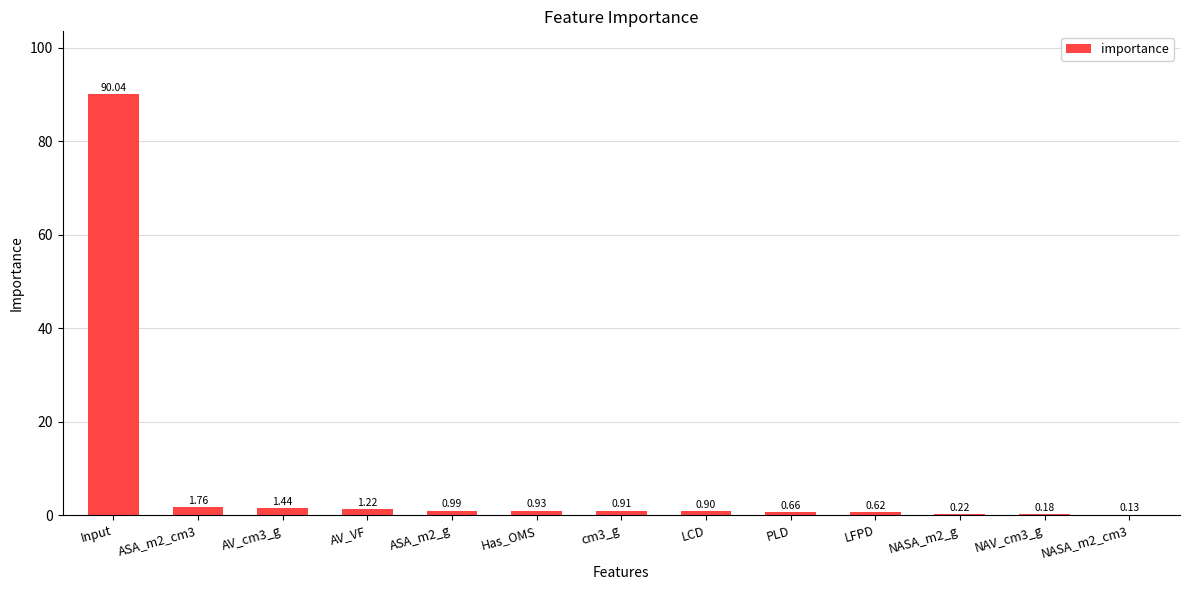

Between NAV_cm3_g and LFPD, which is larger?

LFPD